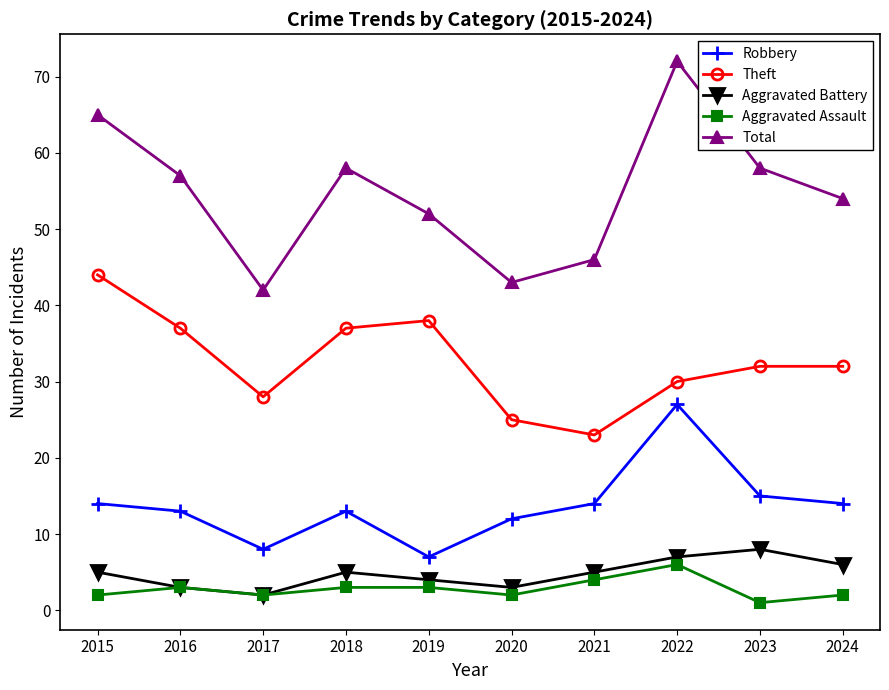

What is the lowest value of the Total series?

42